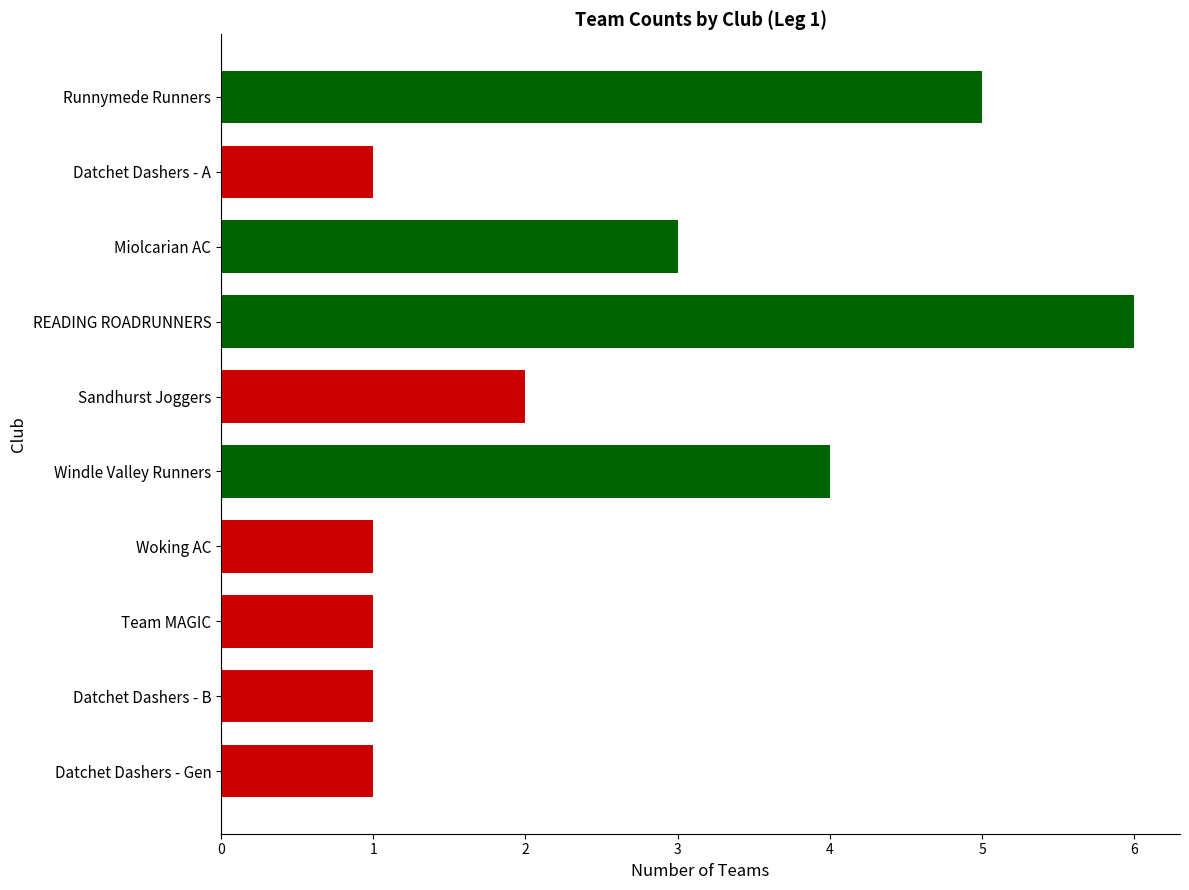

How many categories are shown in the chart?

10